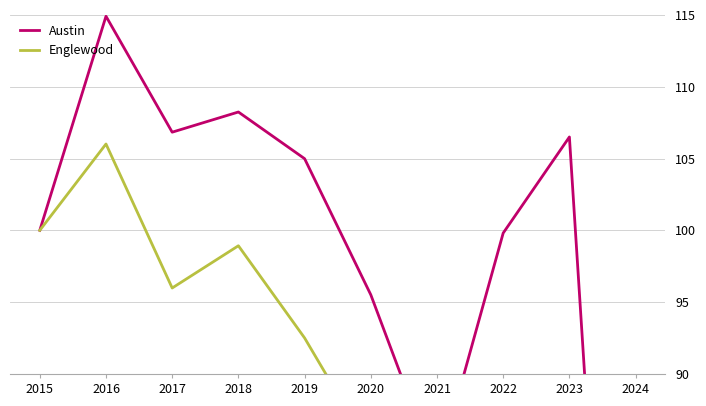

At which category does Austin reach its first local peak?

2016